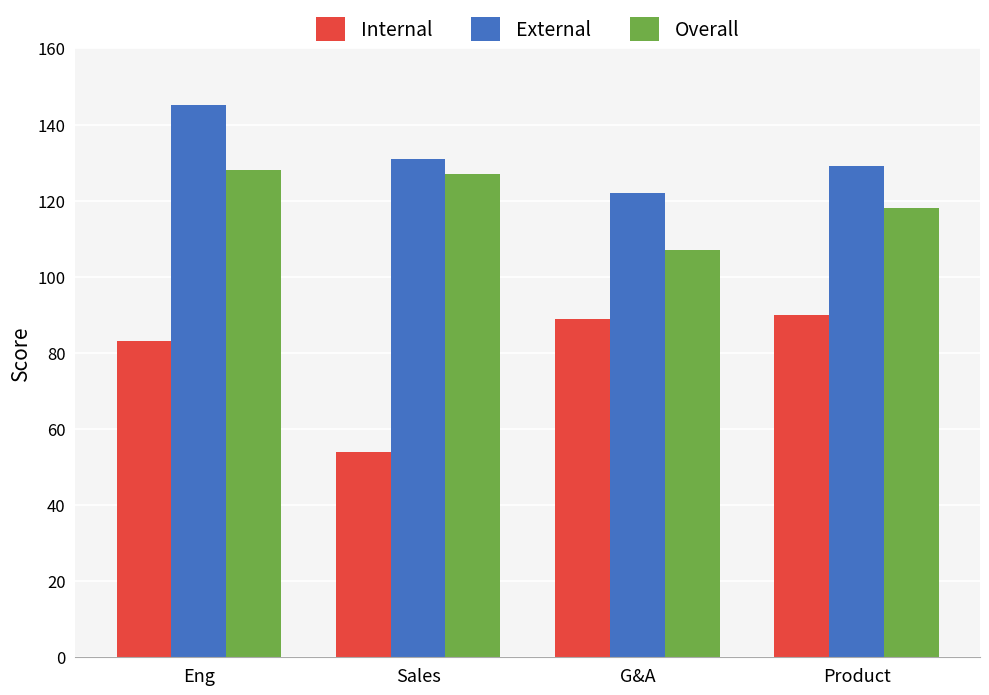

What position from the right is Sales?

3